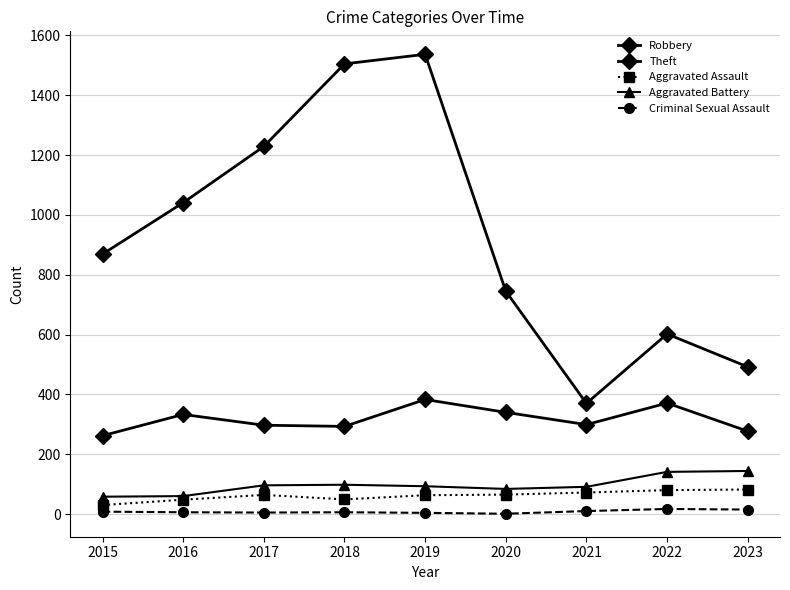

Does the chart have visible grid lines?

Yes